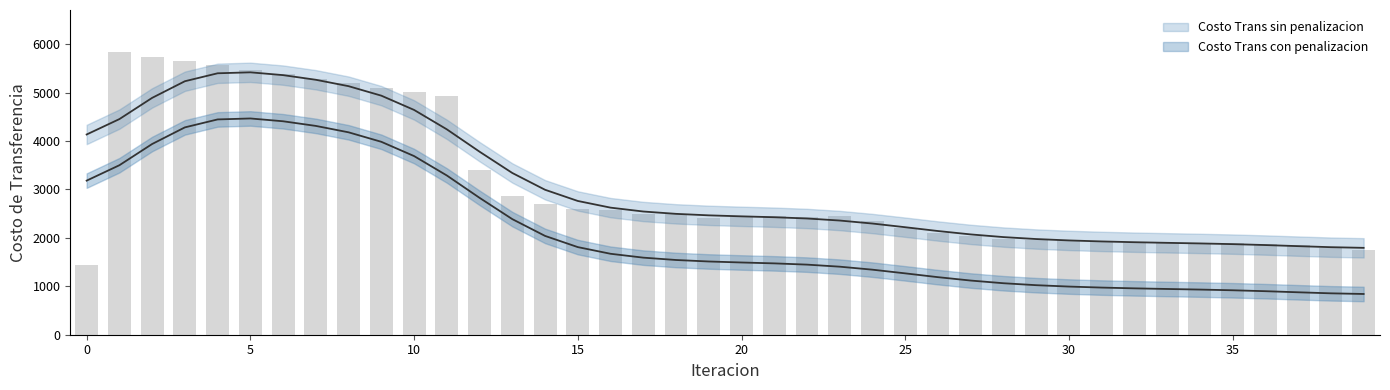

At which category does the chart reach its peak across all series?

1